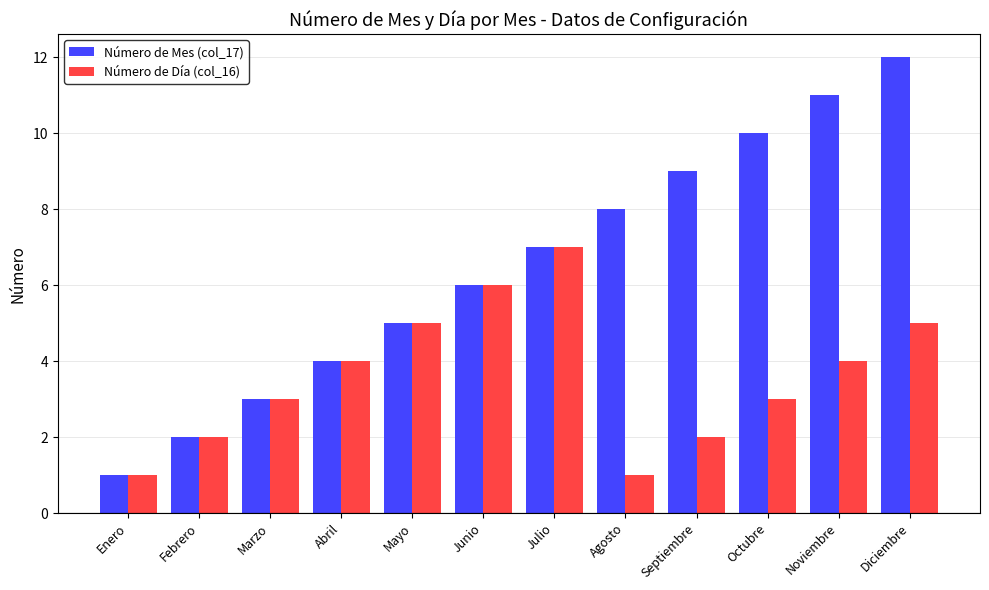

Is it true that Número de Mes (col_17) equals 2 at Septiembre?

False